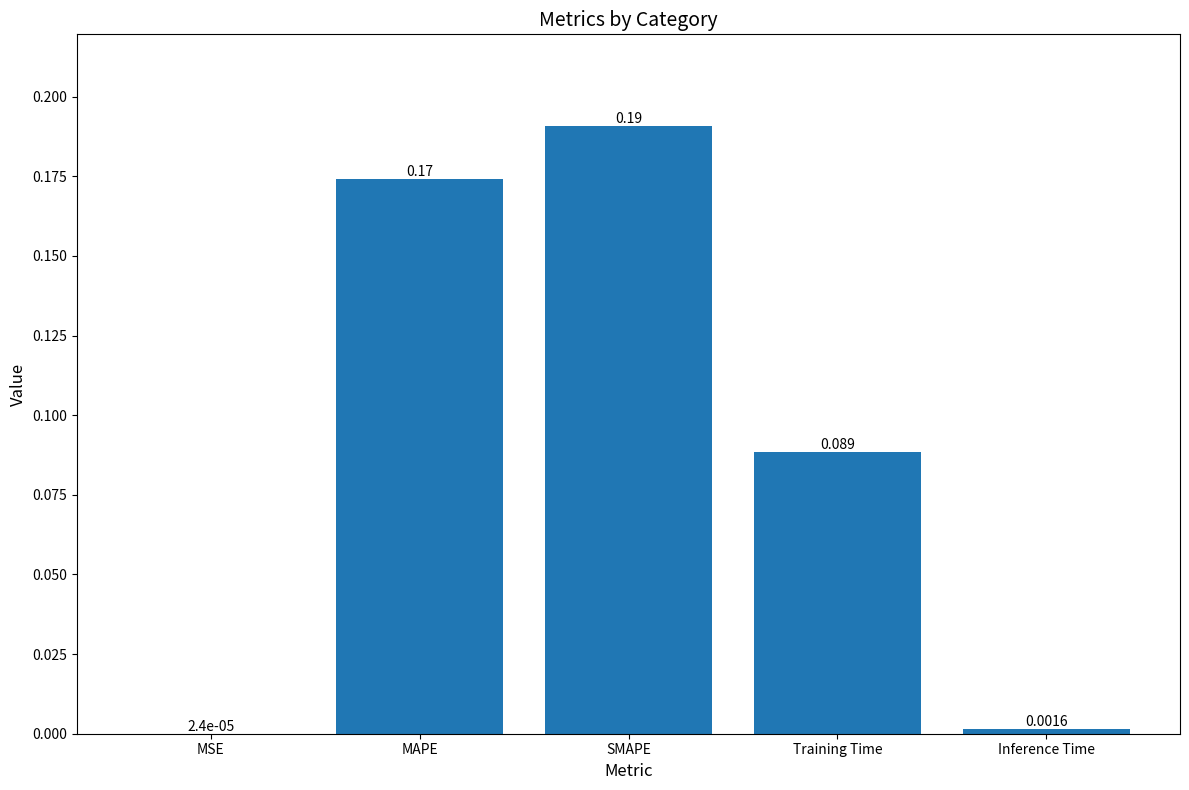

At which category does the chart reach its peak across all series?

SMAPE